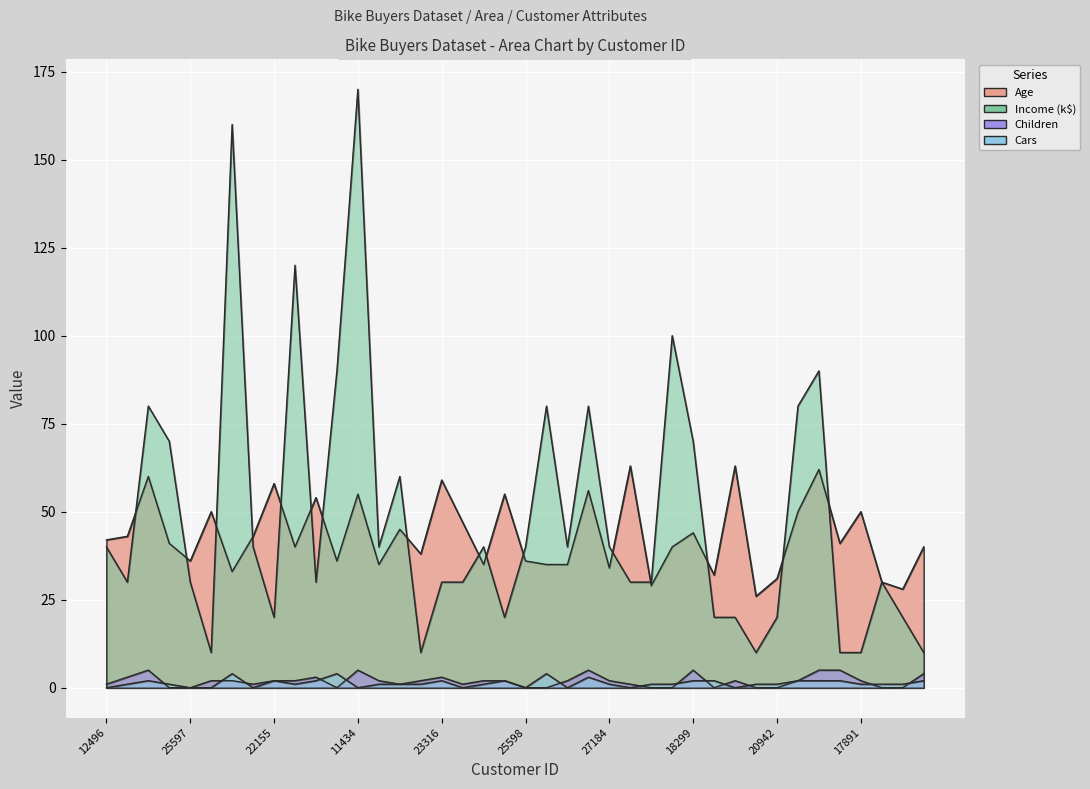

True or false: Age has a value of 63 at 12590.

True